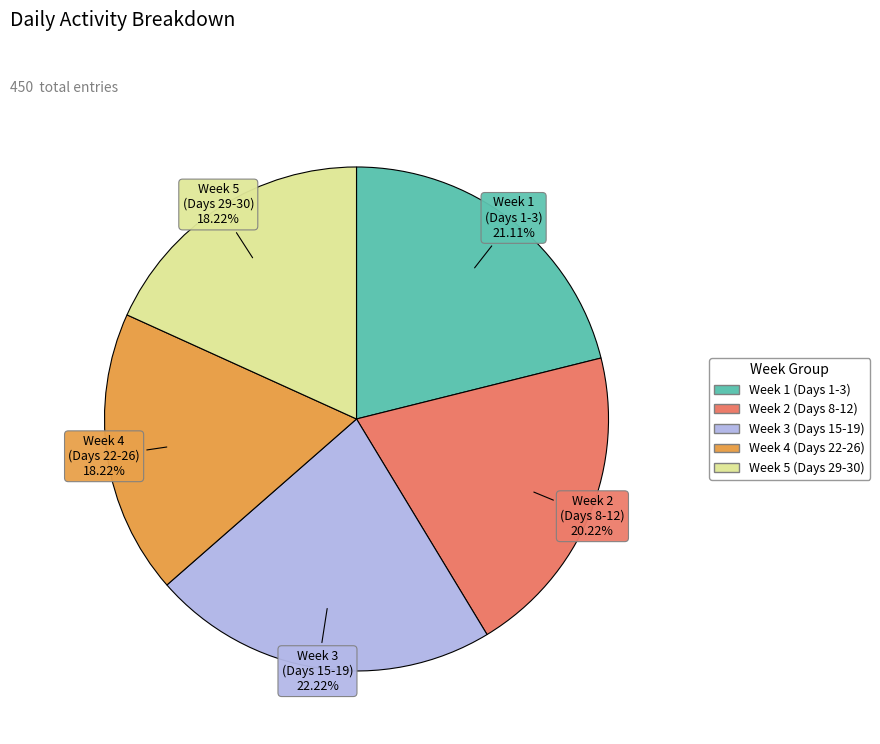

Is there any slice that represents more than half of the pie?

No